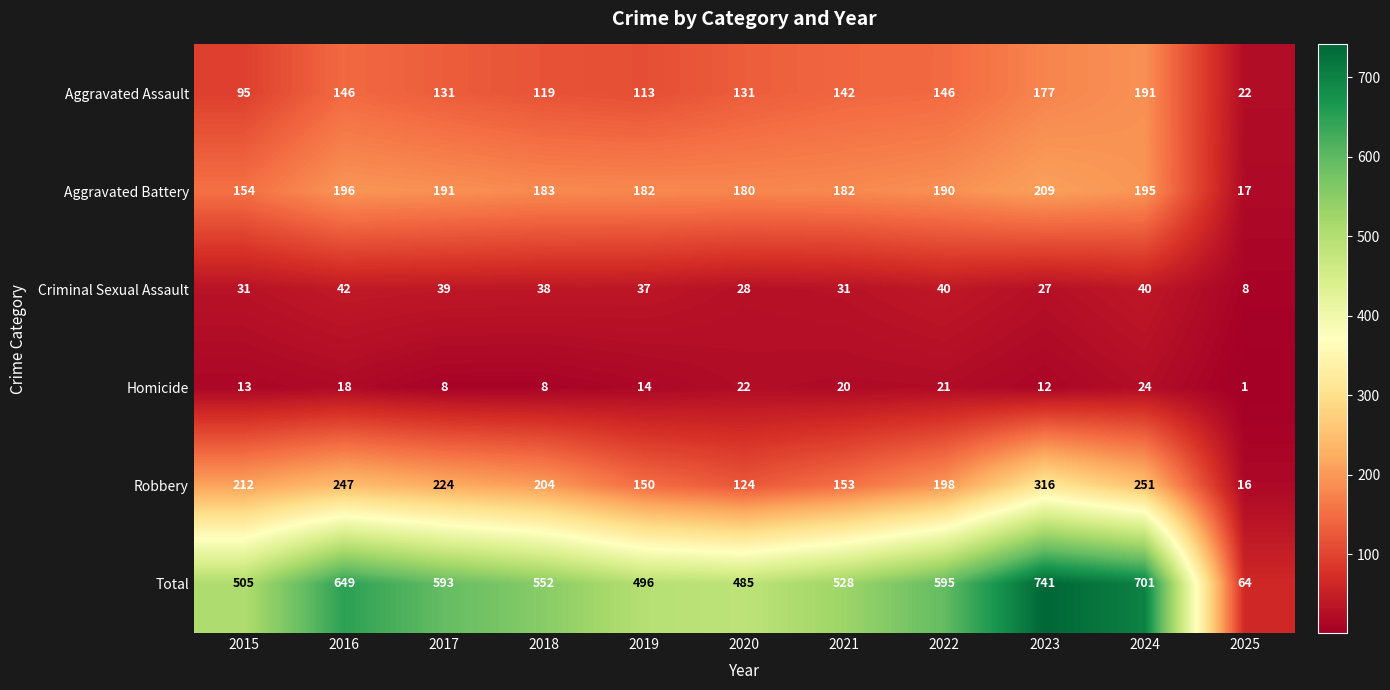

What is the average value of the Robbery series?

190